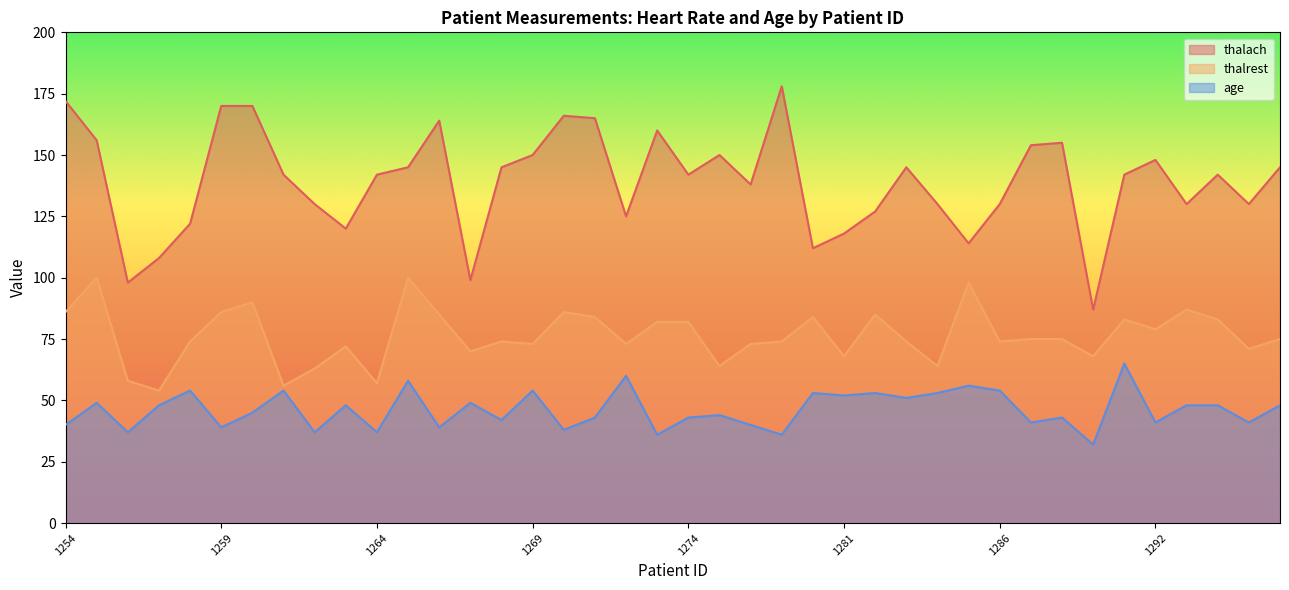

The value of age at 1273 is 25. True or false?

False